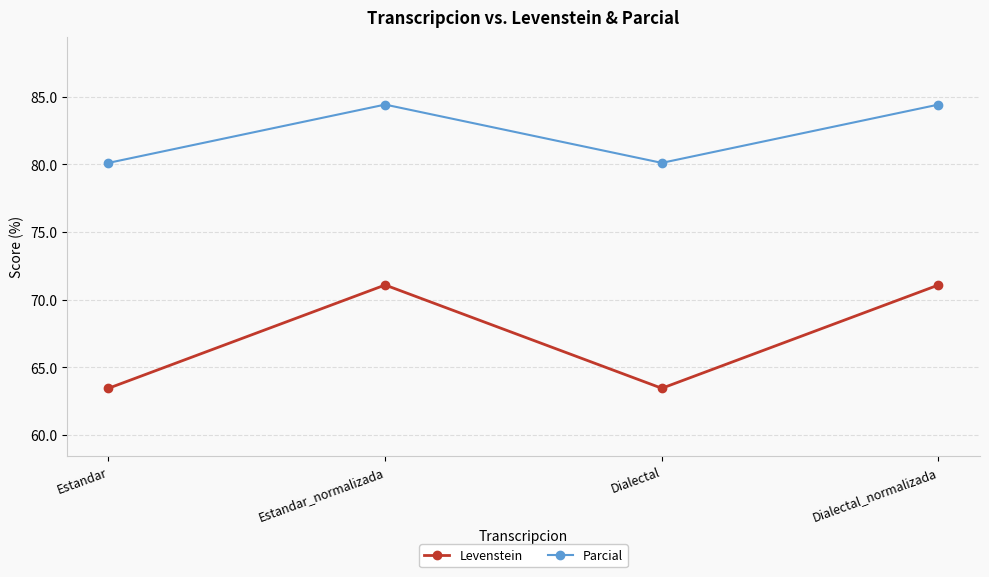

What is the value of the Parcial point at the 4th from the left?

84.4